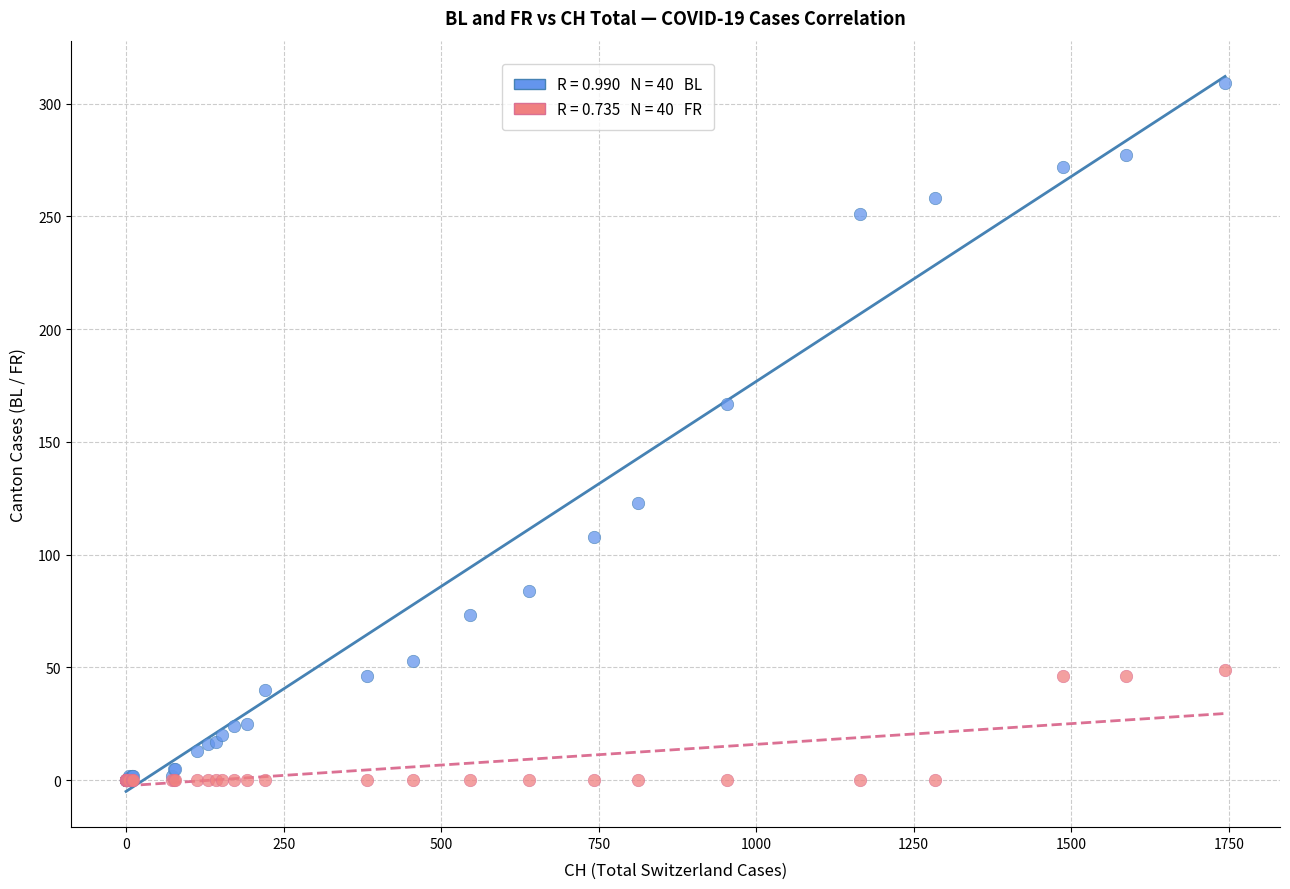

Across all series, what Y value is closest to 154?

167